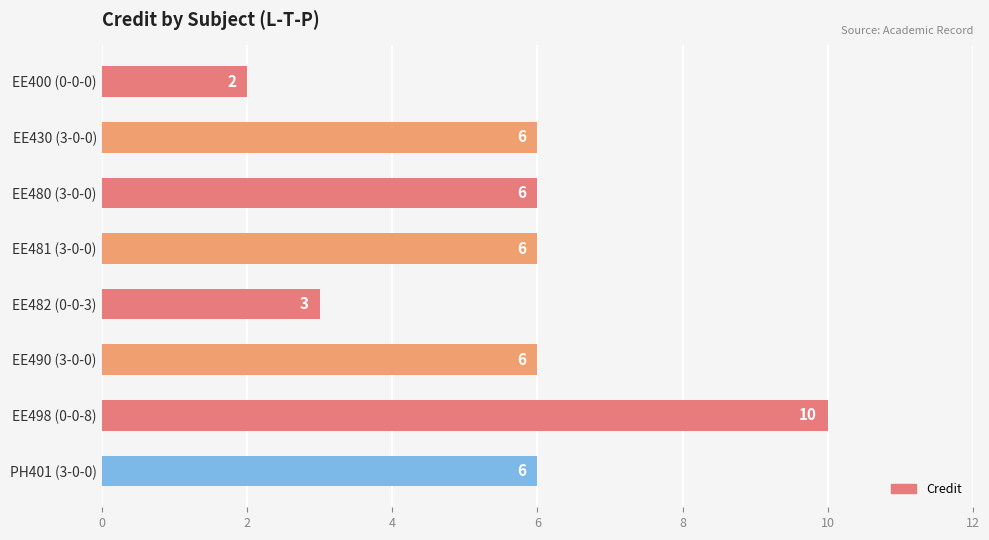

What is the difference between the second highest and minimum values?

4